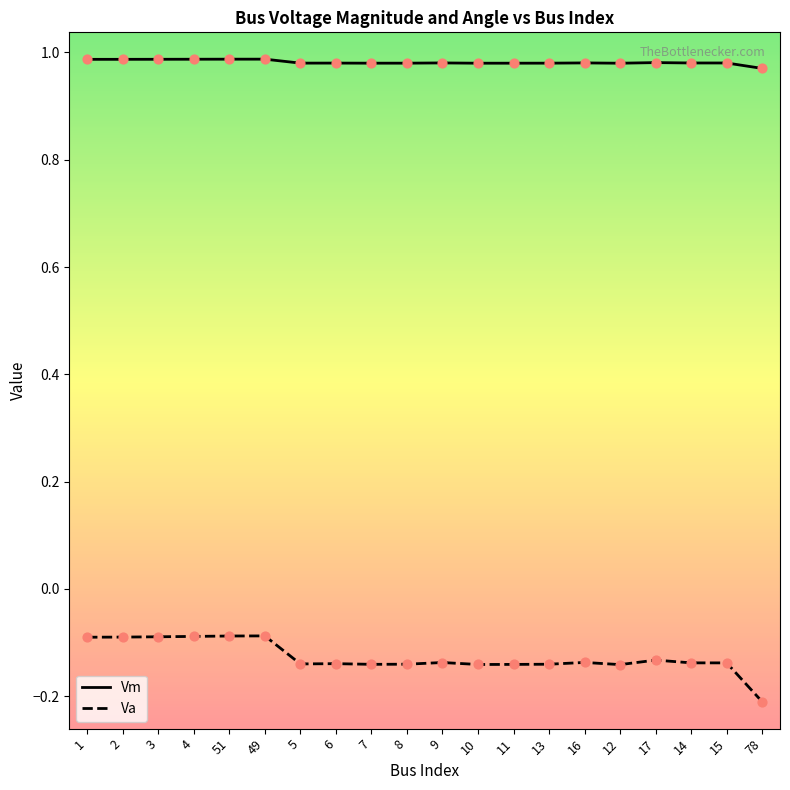

What are all the series names shown in the legend?

Vm, Va